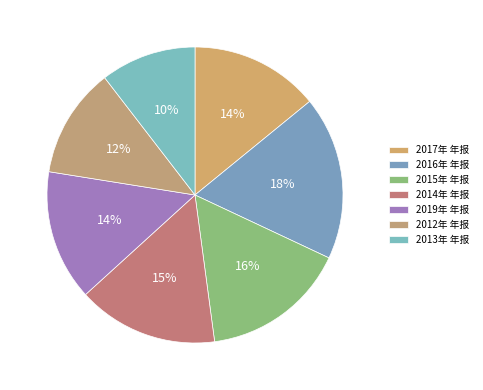

Count the number of slices in the pie.

7